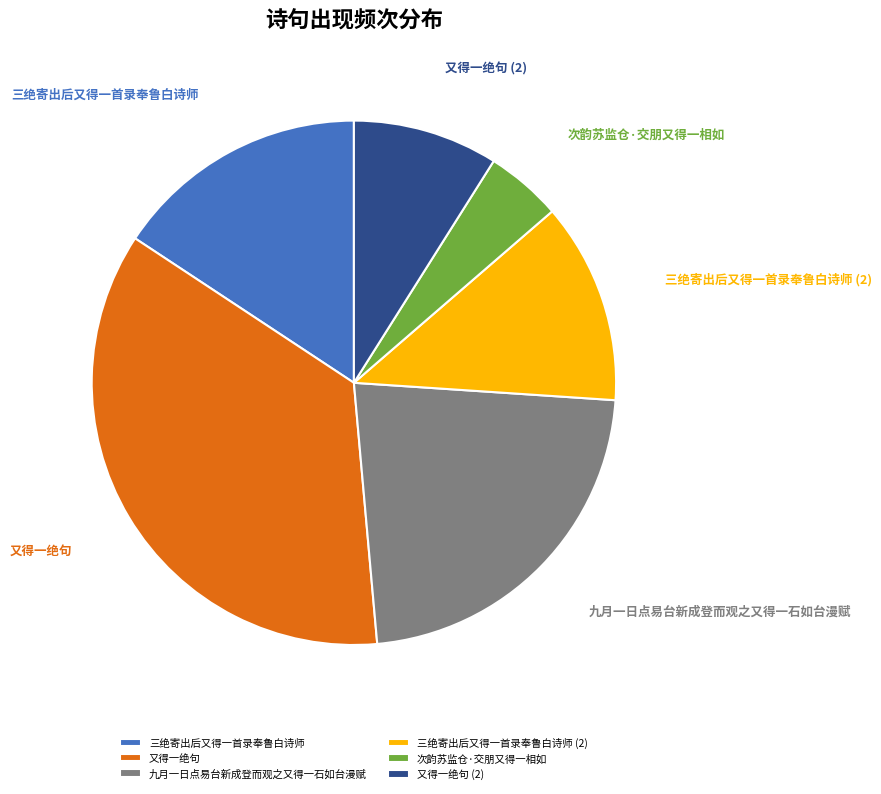

How many segments does this pie chart have?

6